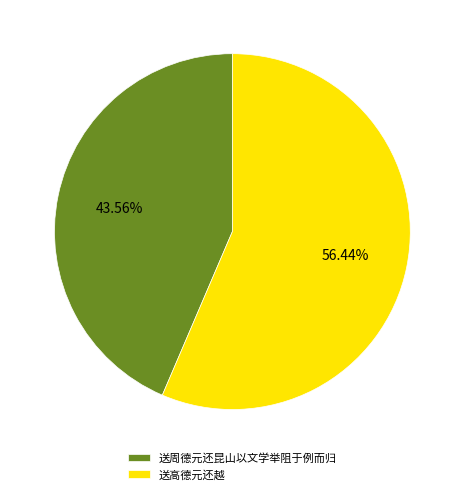

How many slices are in this pie chart?

2